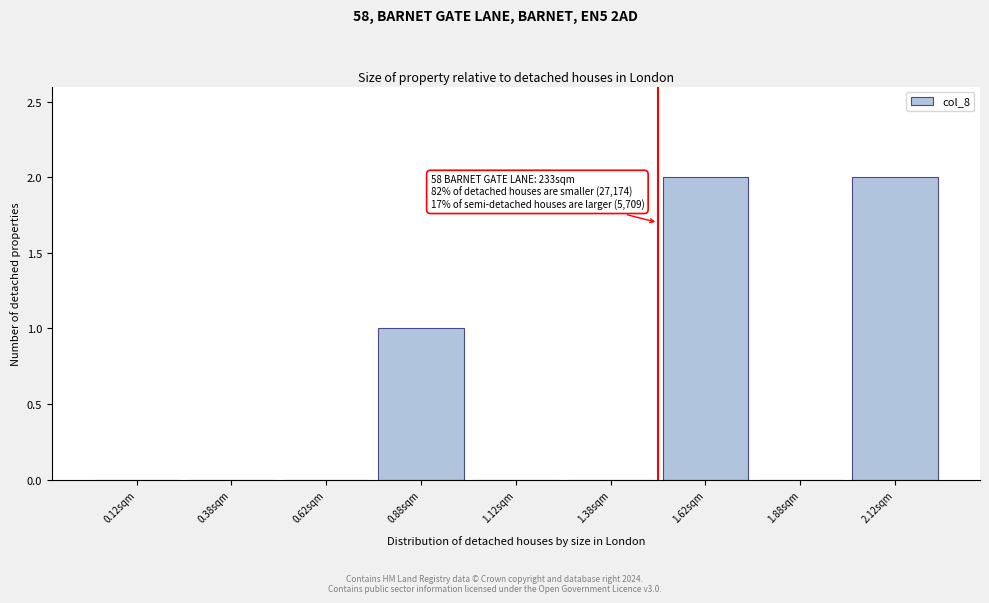

Reading left to right, what are all the values shown in this chart?

0.12sqm=0	0.38sqm=0	0.62sqm=0	0.88sqm=1	1.12sqm=0	1.38sqm=0	1.62sqm=2	1.88sqm=0	2.12sqm=2